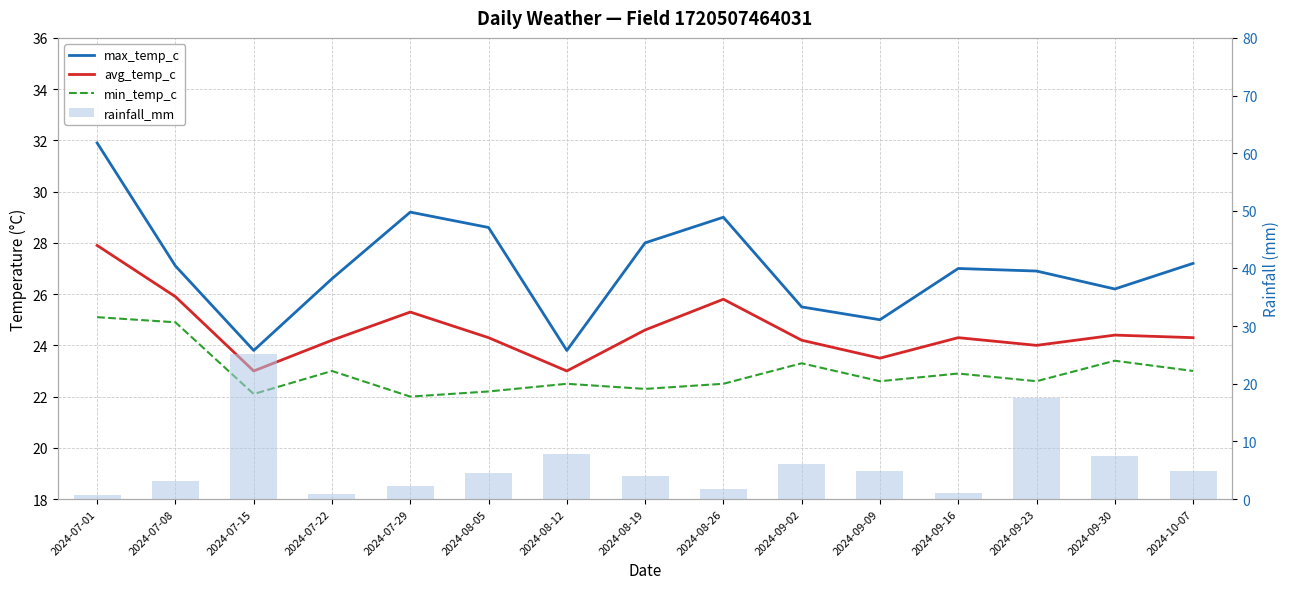

What is the smallest value displayed?

0.7